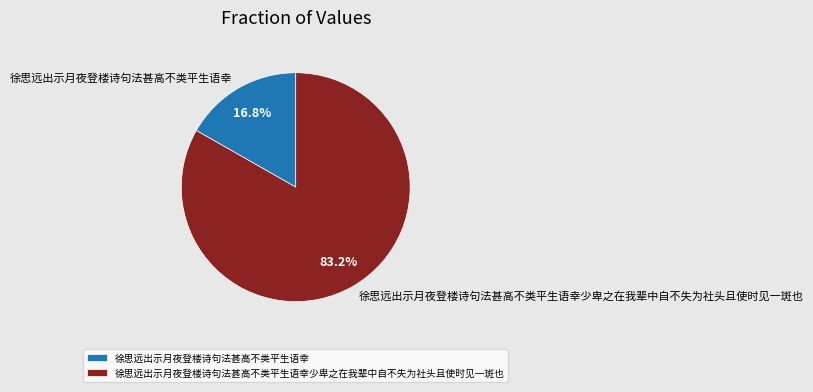

What percentage is the 徐思远出示月夜登楼诗句法甚高不类平生语幸 slice, to the nearest percent?

17%